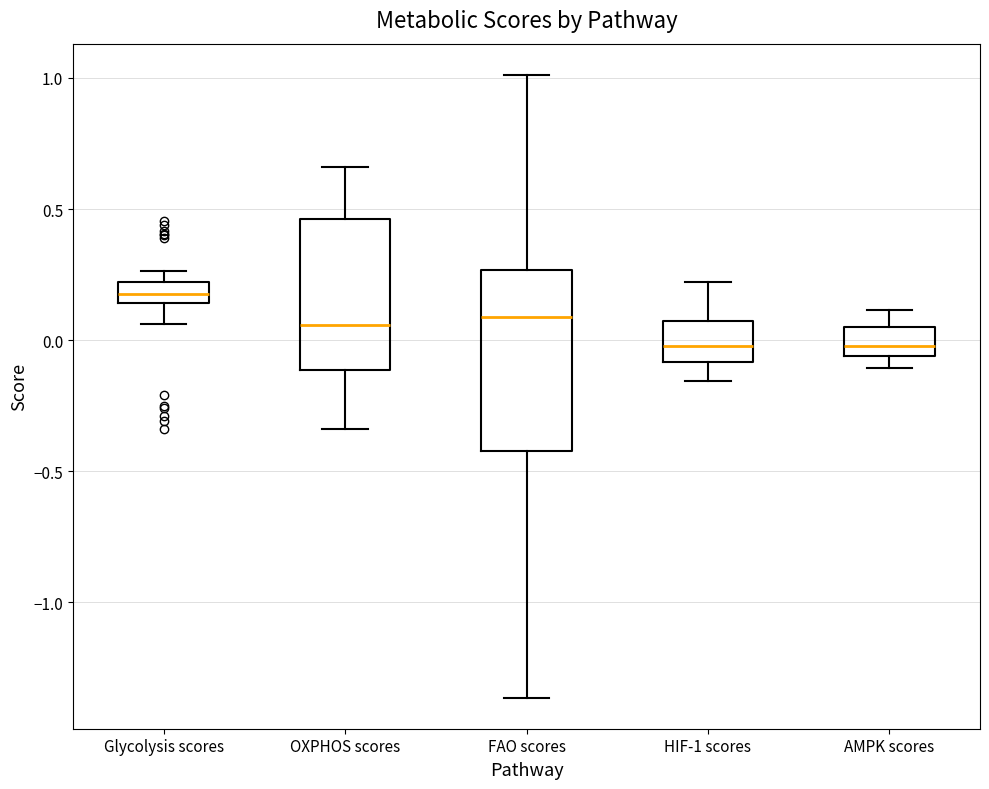

Reading left to right, read every box against the y-axis: the position of its median line, the range the box covers, and the ends of its whiskers. The values are not printed on the chart, so give them approximately, as read against the axis.

Glycolysis scores: median 0.20 (inside the box), box 0.15 to 0.20, whiskers 0.05 to 0.25
OXPHOS scores: median 0.05, box -0.10 to 0.45, whiskers -0.35 to 0.65
FAO scores: median 0.10, box -0.40 to 0.25, whiskers -1.35 to 1.00
HIF-1 scores: median 0.00, box -0.10 to 0.05, whiskers -0.15 to 0.20
AMPK scores: median 0.00, box -0.05 to 0.05, whiskers -0.10 to 0.10